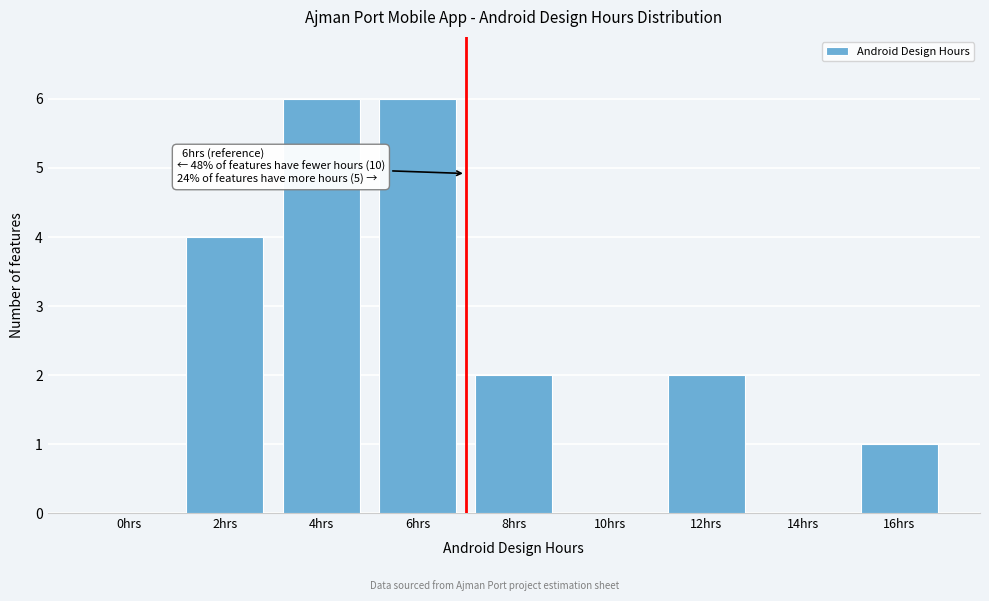

Reading right to left, extract all data points from this chart.

16hrs=1	14hrs=0	12hrs=2	10hrs=0	8hrs=2	6hrs=6	4hrs=6	2hrs=4	0hrs=0